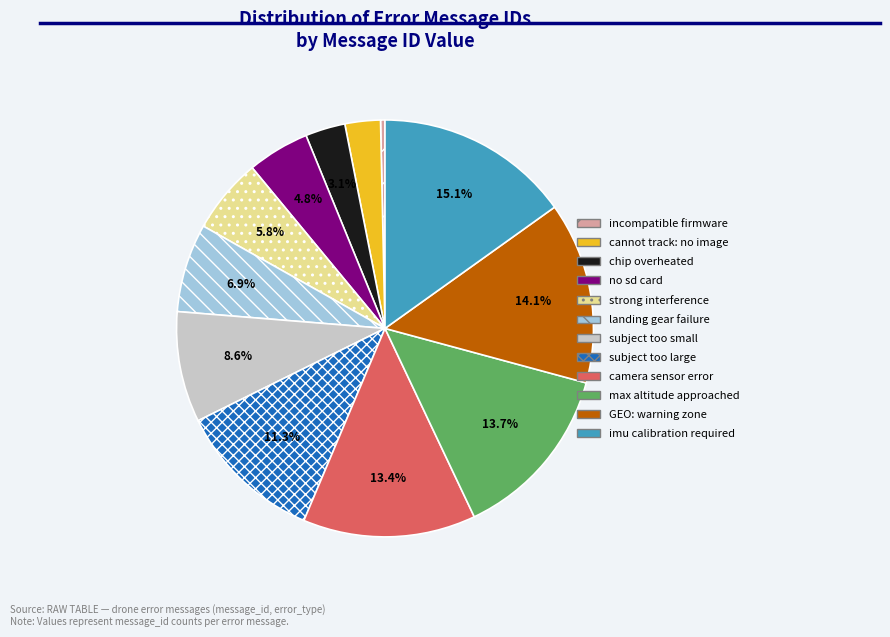

What is the smallest slice in the pie chart?

incompatible firmware